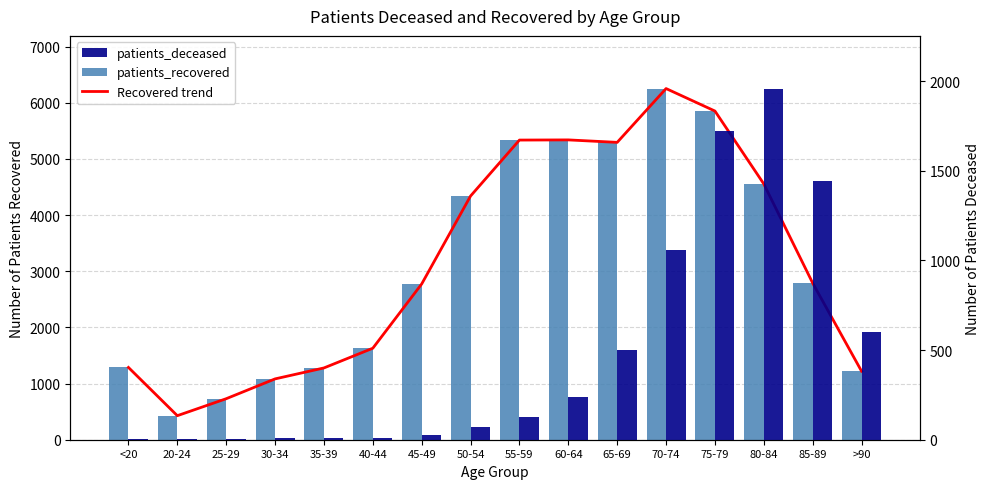

Does the chart contain stacked bars?

No